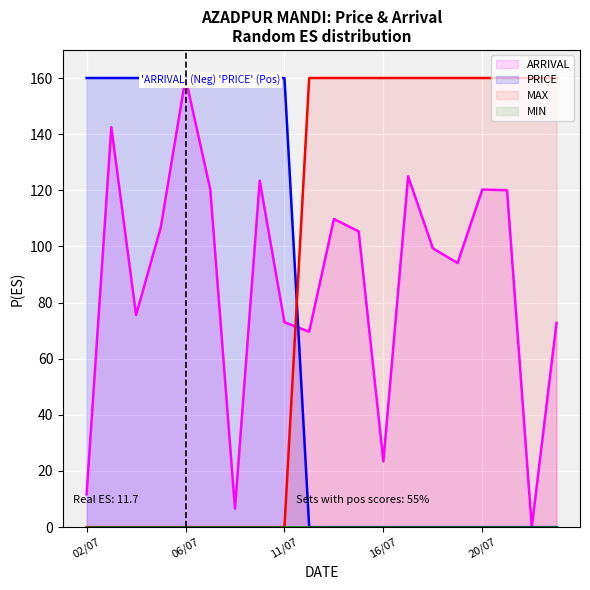

Which series changed the most between 12/07 and 19/07?

ARRIVAL